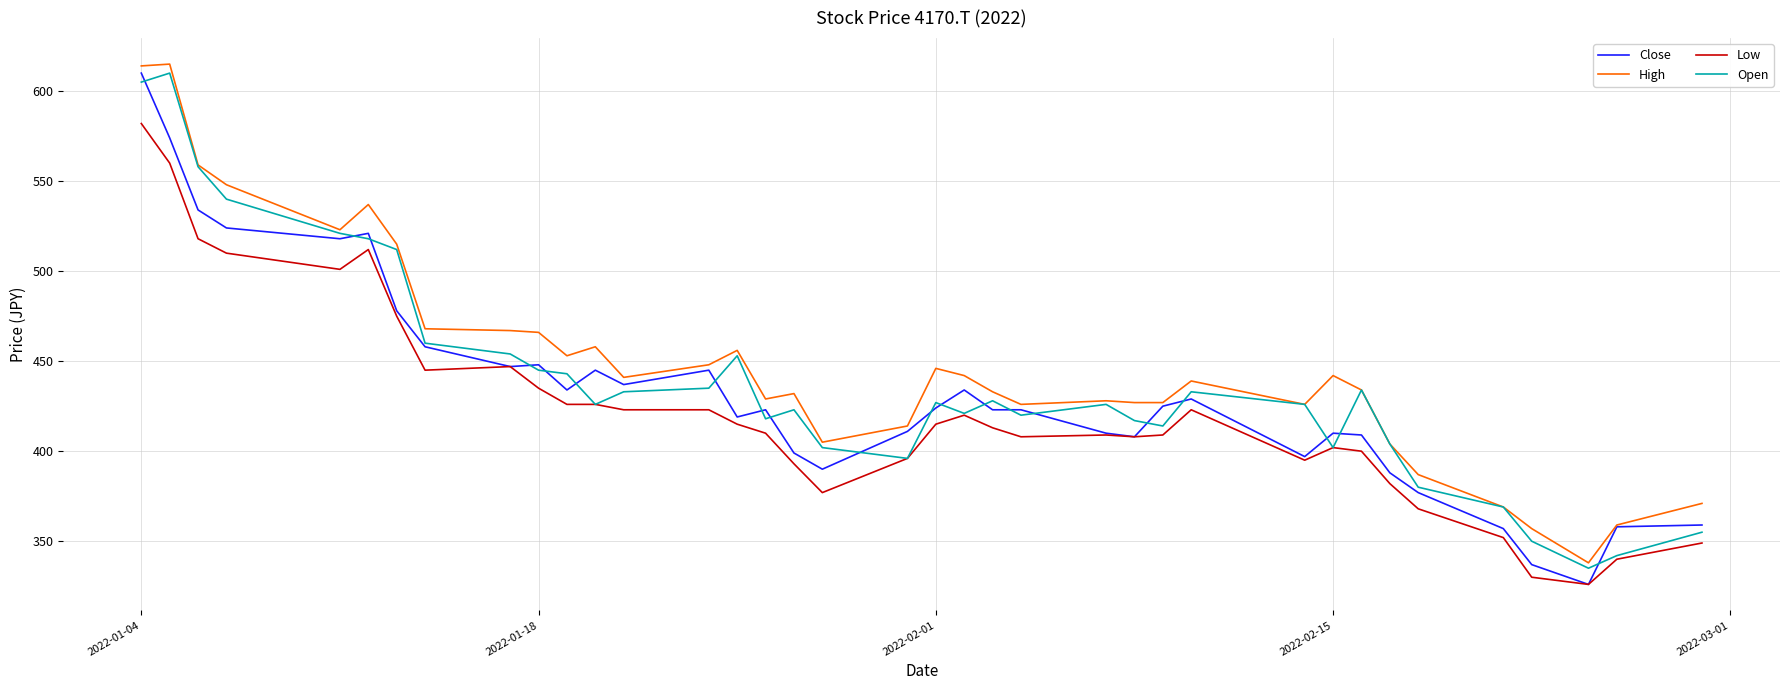

What is the highest value of the Close series?

610